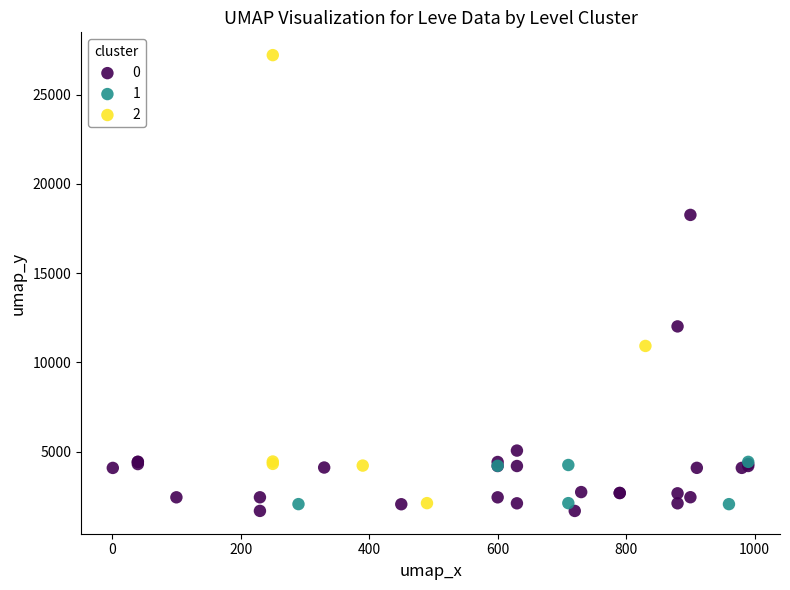

Which series reaches the maximum Y coordinate?

2